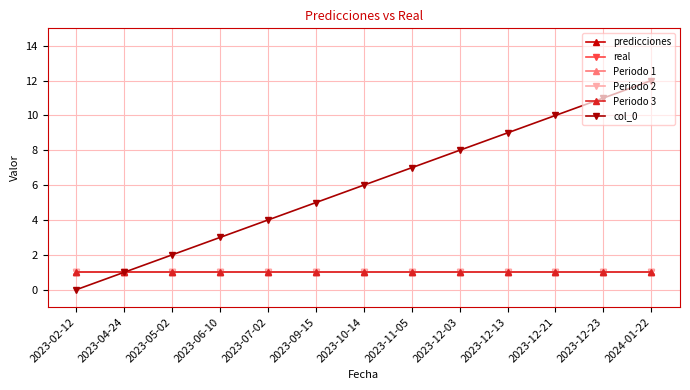

Which series changed the most between 2023-04-24 and 2023-10-14?

col_0